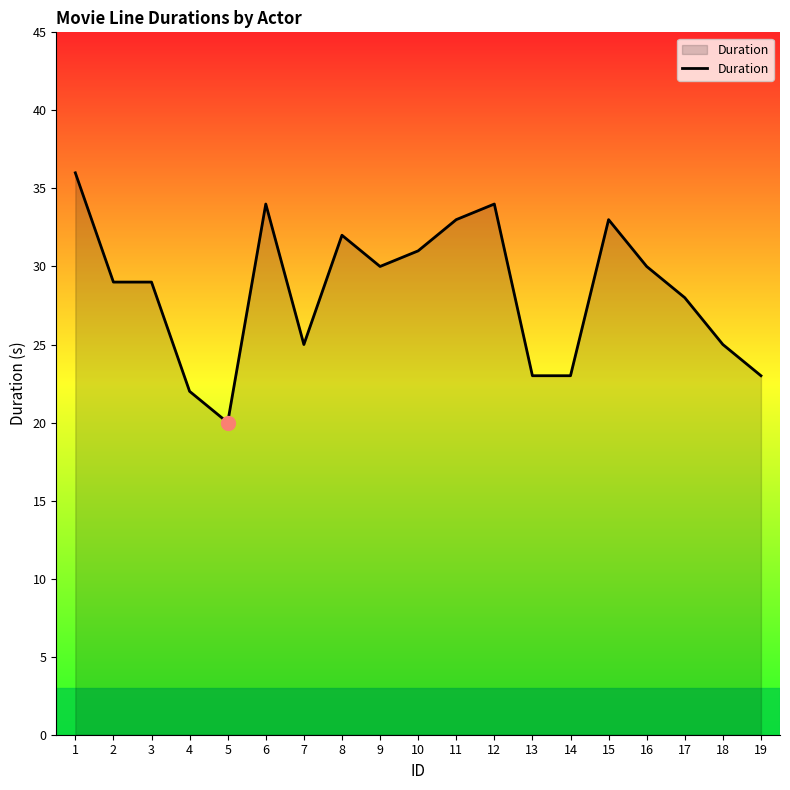

True or false: the data shows 36 at 1.

True